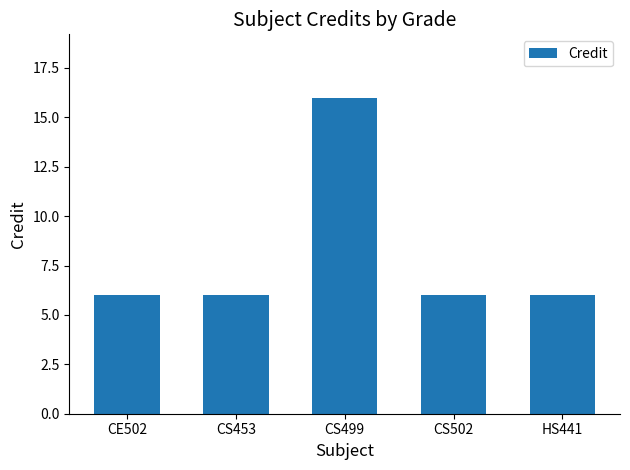

What is the minimum value shown in the chart?

6